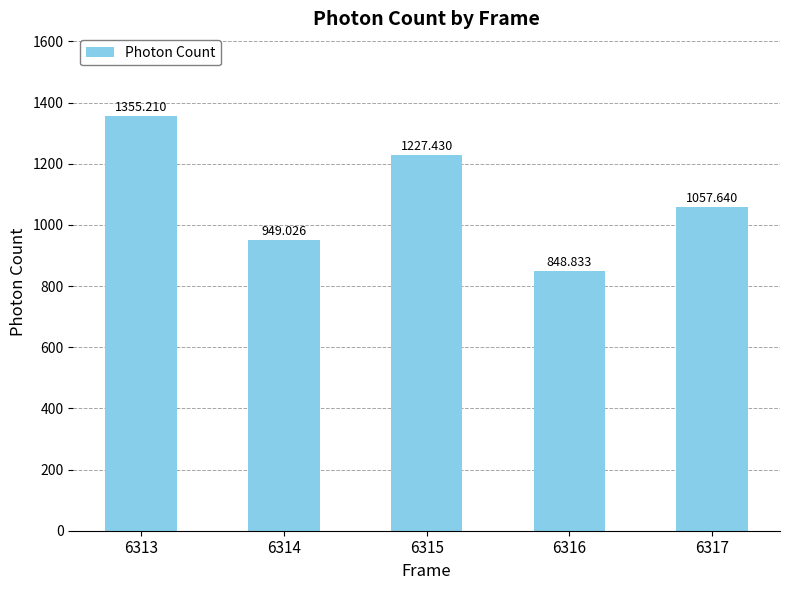

At which label is the value closest to 1102?

6317